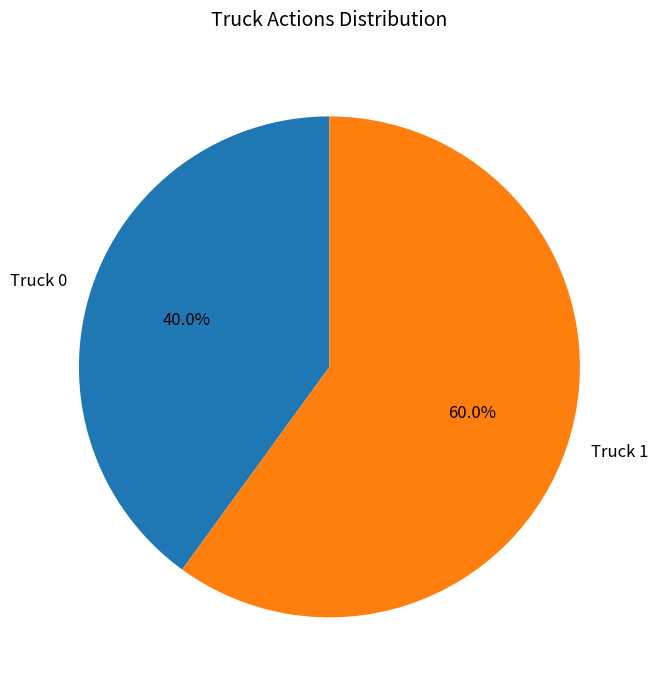

How many slices are in this pie chart?

2